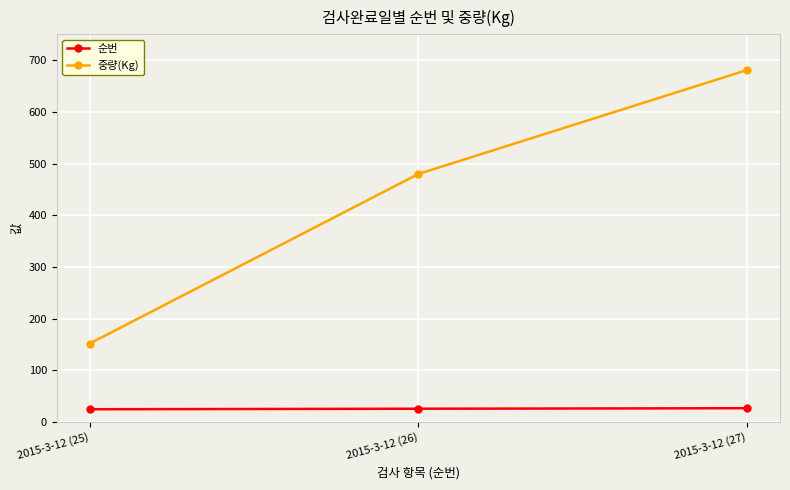

List the series in order of their peak value, highest first.

중량(Kg), 순번